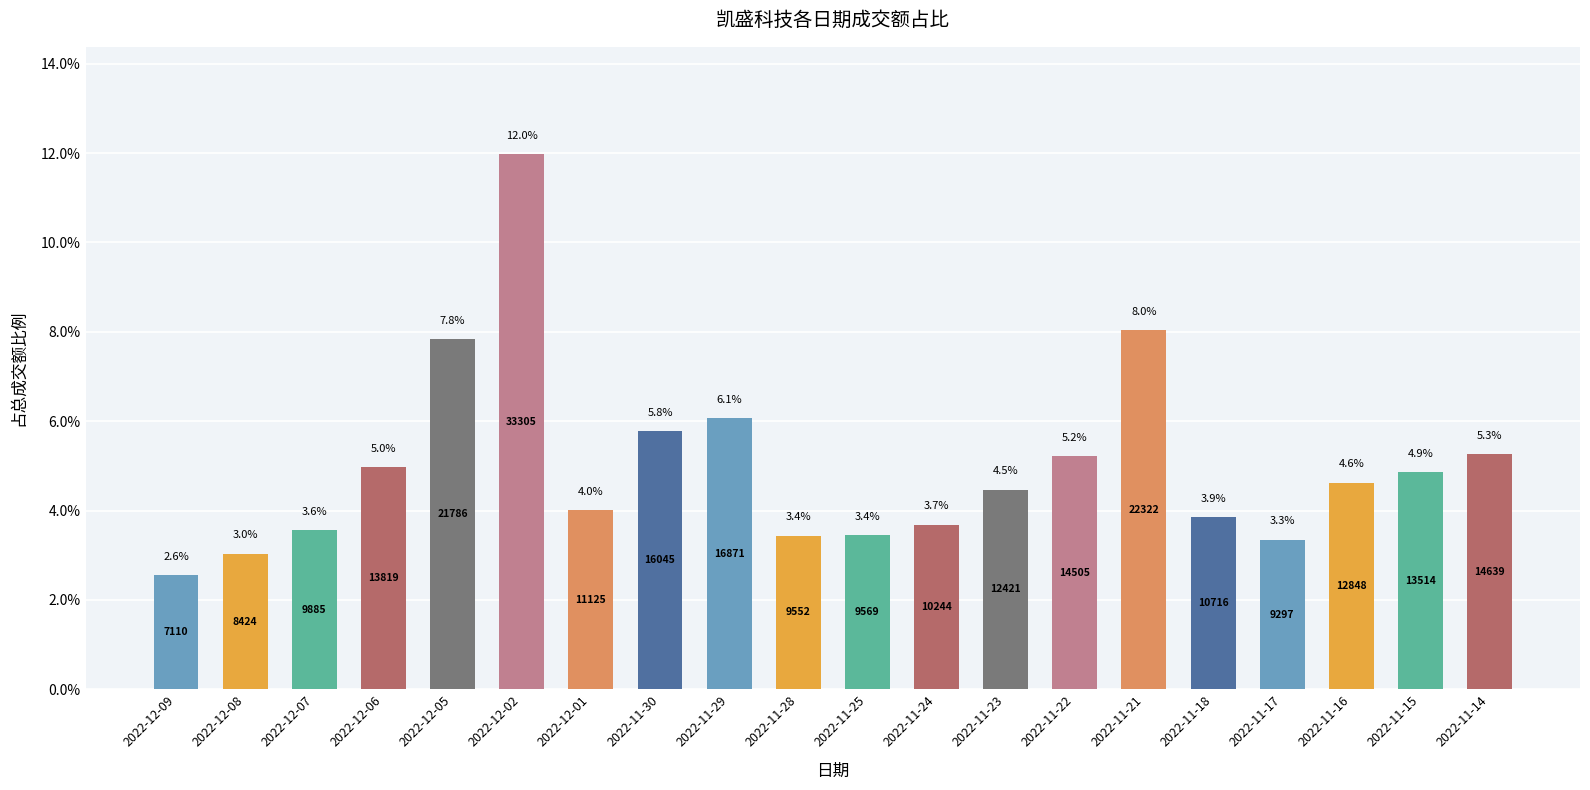

What is the ratio of the value at 2022-11-29 to the value at 2022-12-05?

0.8